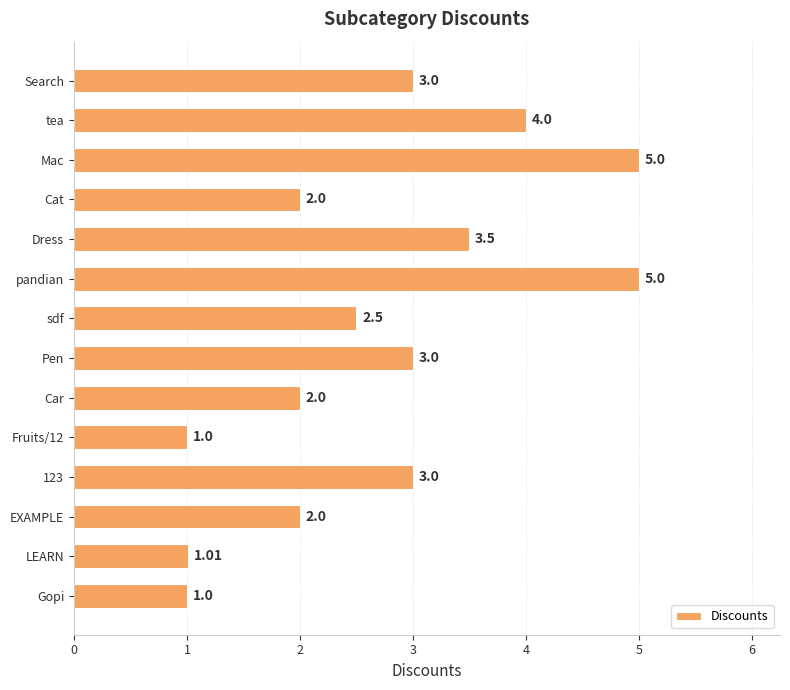

What is the sum of all values?

38.0